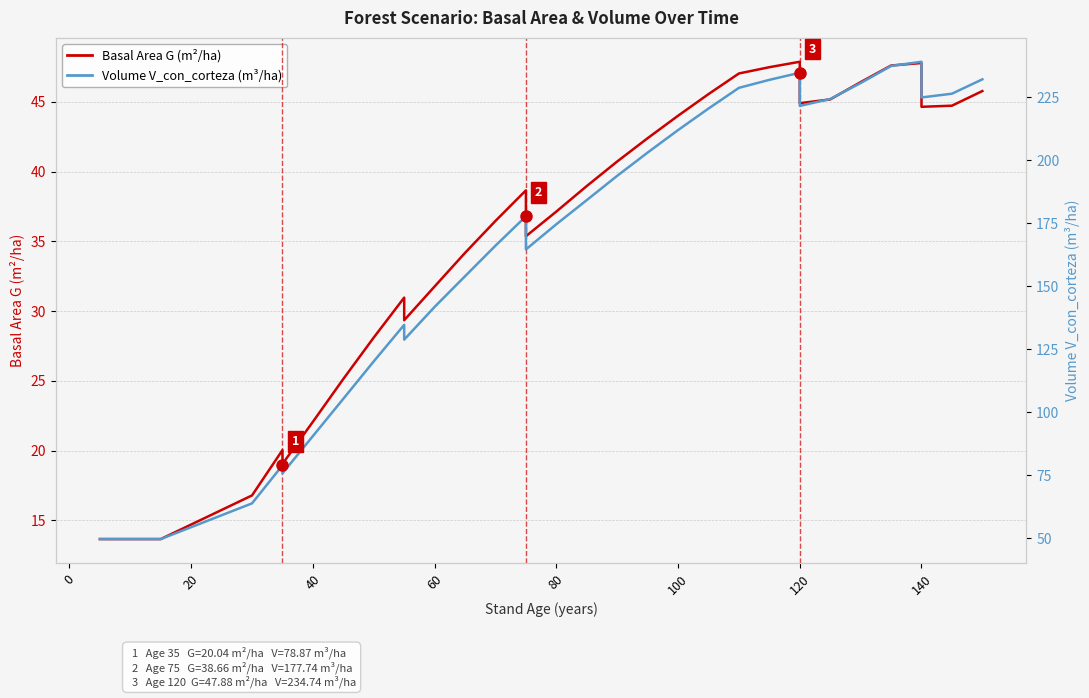

What is the difference between the maximum and minimum values in the Basal Area G (m²/ha) series?

34.2